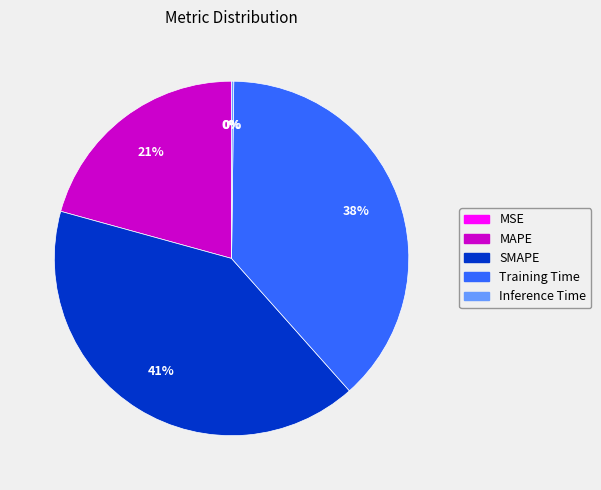

Which category has the biggest portion of the pie?

SMAPE